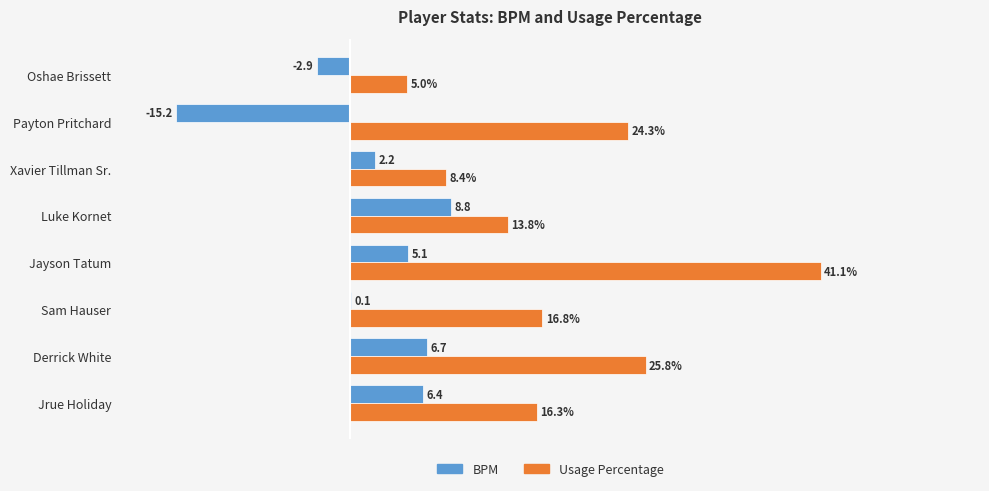

Where is Usage Percentage nearest to the value 23?

Payton Pritchard